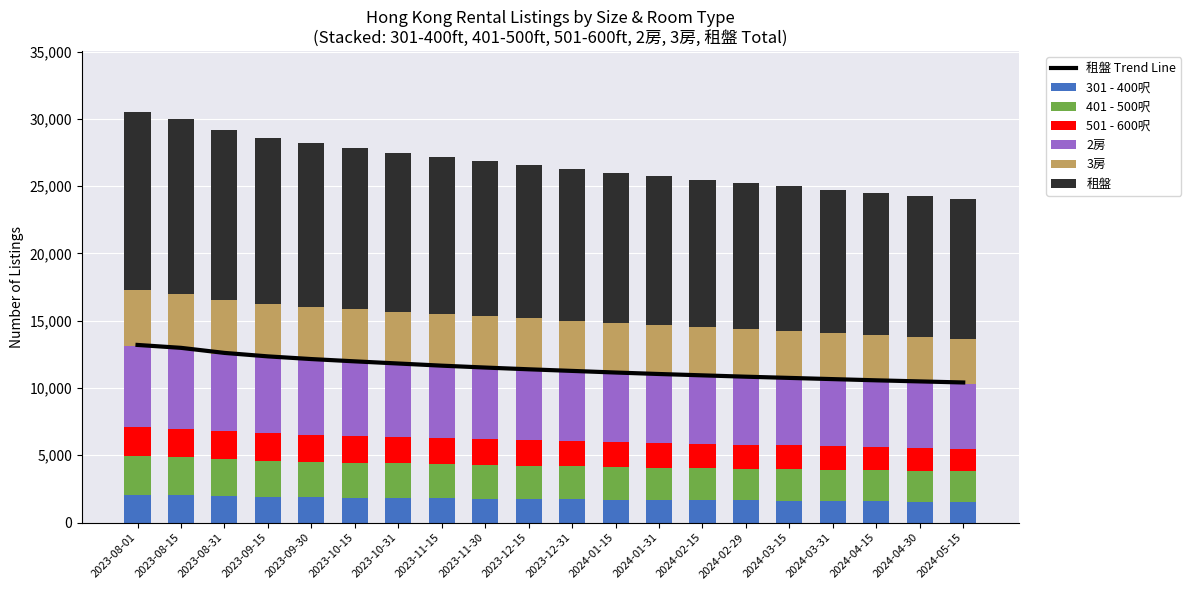

What is the sum of all 501 - 600呎 values?

37907